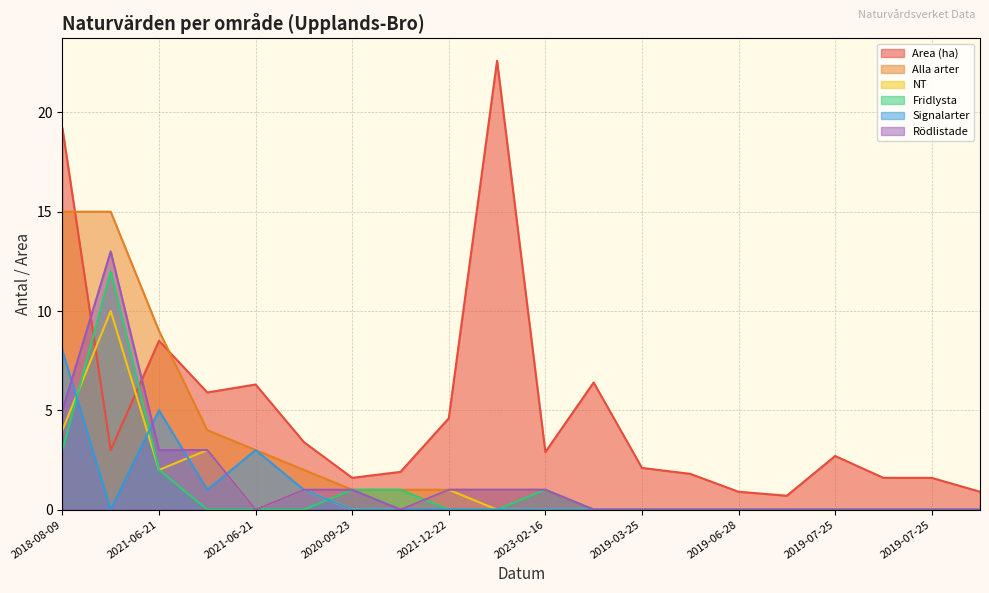

What is the difference between the maximum and minimum values in the Fridlysta series?

12.0